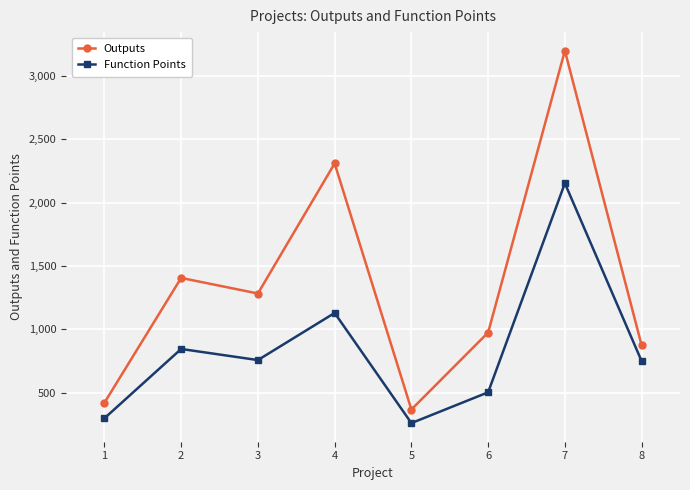

The value of Function Points at 8 is 1142.9. True or false?

False